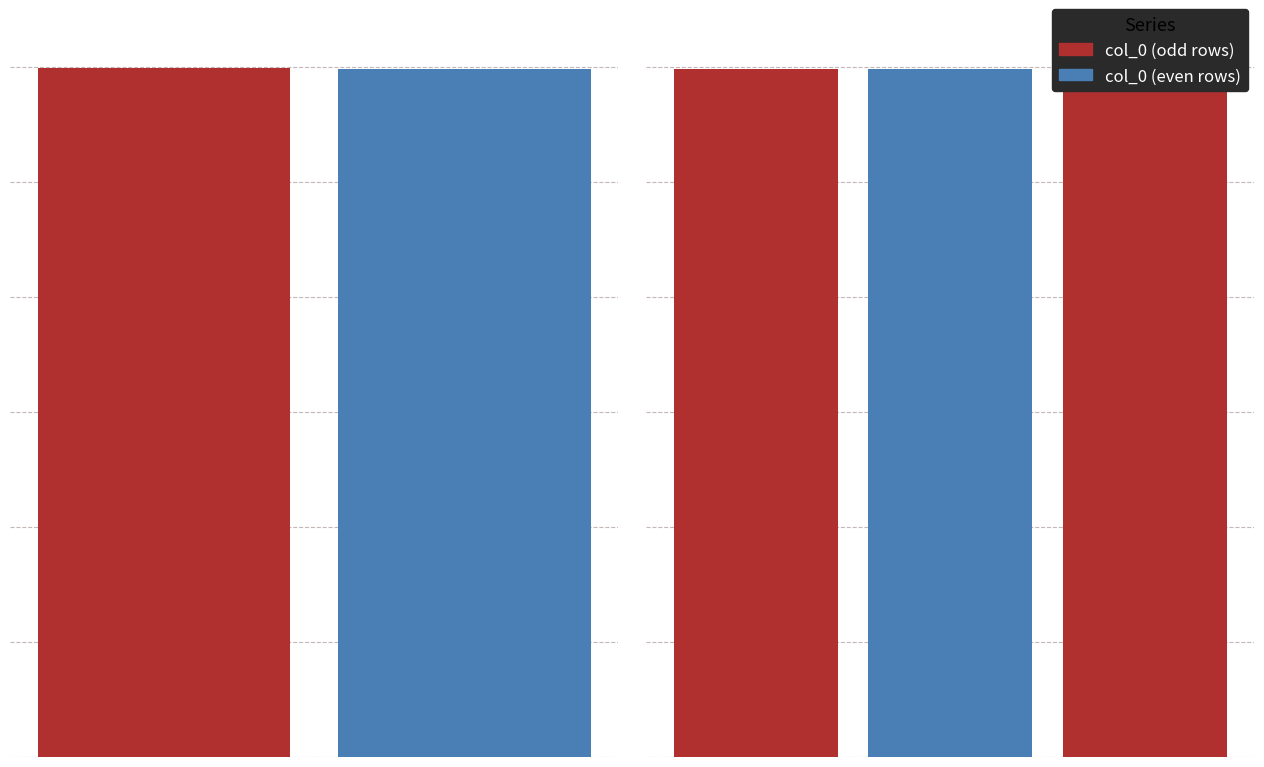

What is the ratio of the value at 赠五官中郎将诗四首 其四 to the value at 赠五官中郎将诗四首?

1.0